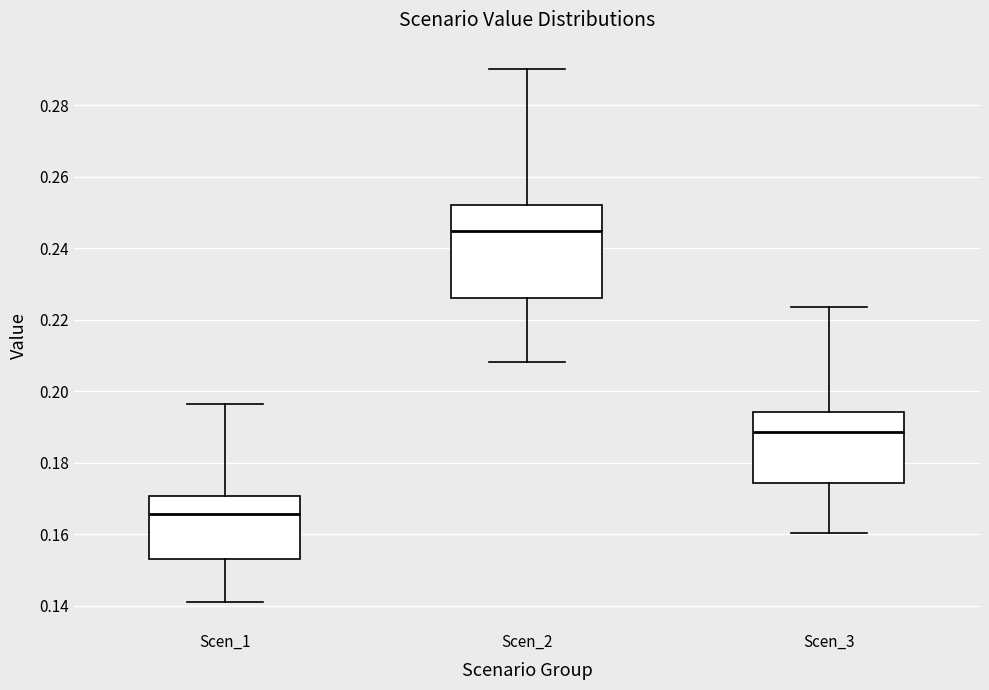

Reading left to right, read every box against the y-axis: the position of its median line, the range the box covers, and the ends of its whiskers. The values are not printed on the chart, so give them approximately, as read against the axis.

Scen_1: median 0.166, box 0.154 to 0.170, whiskers 0.140 to 0.196
Scen_2: median 0.244, box 0.226 to 0.252, whiskers 0.208 to 0.290
Scen_3: median 0.188, box 0.174 to 0.194, whiskers 0.160 to 0.224